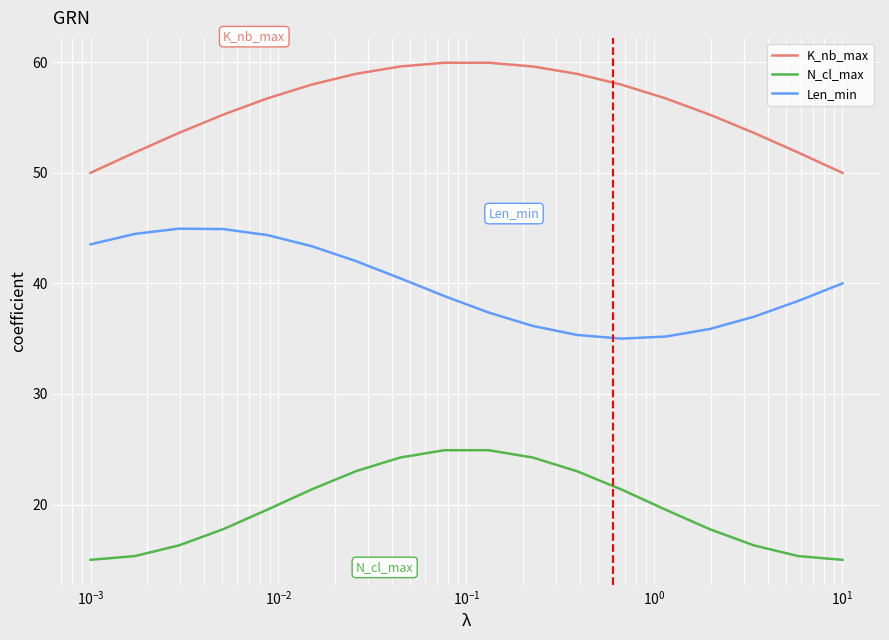

True or false: Len_min and N_cl_max cross at least once.

False